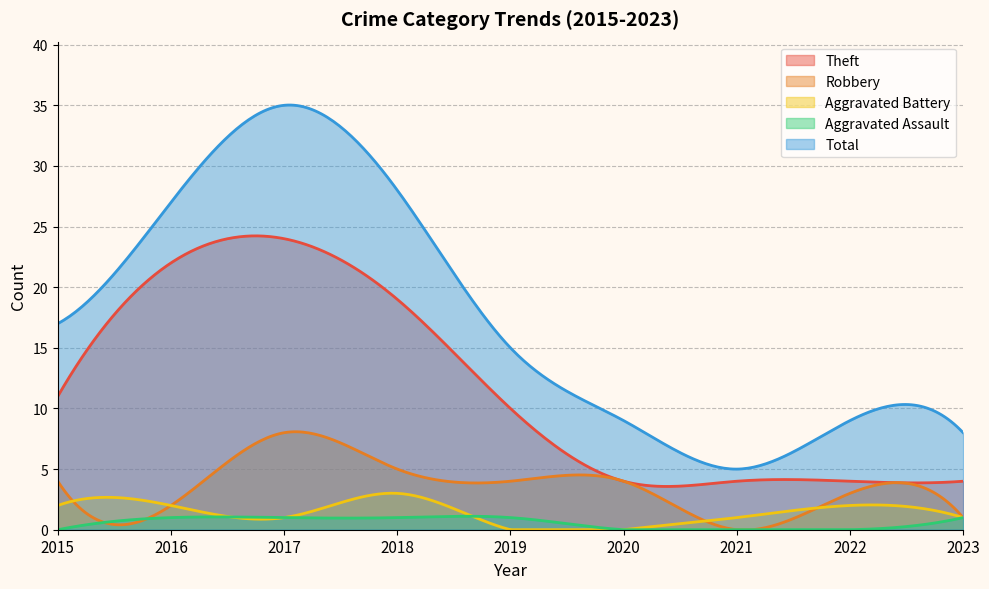

What is the value of the Aggravated Assault point at the 5th from the left?

1